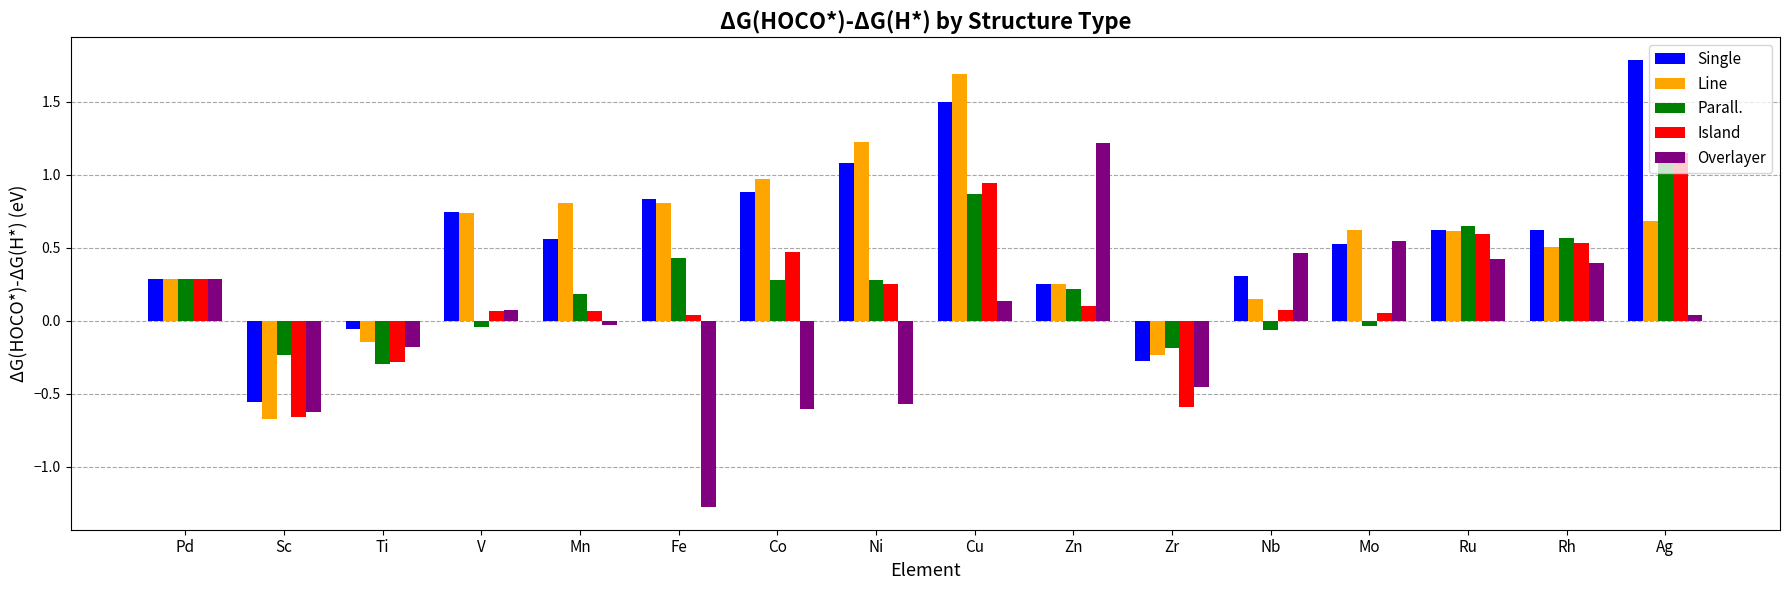

How many groups of bars are there?

16